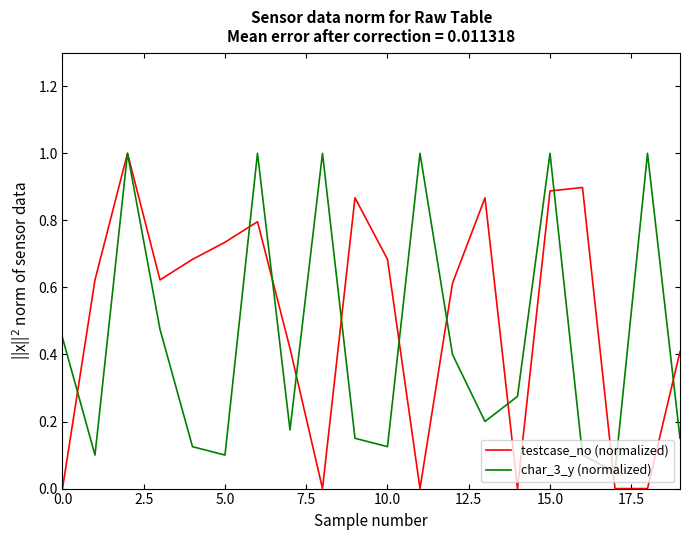

What are all the series names shown in the legend?

testcase_no (normalized), char_3_y (normalized)